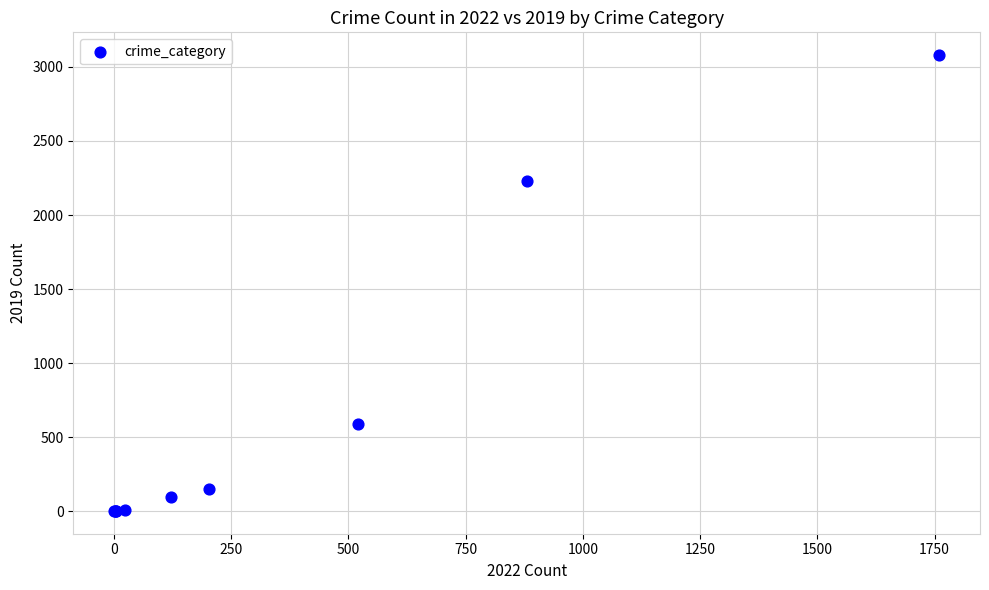

What Y value in the scatter plot is closest to 1540?

2230